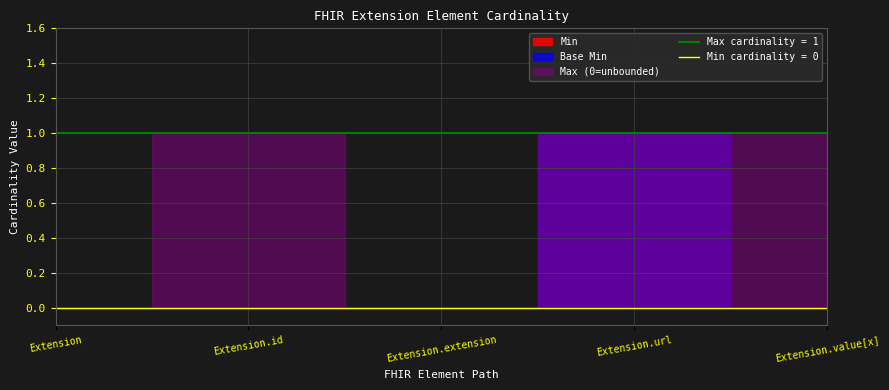

At how many categories does at least one series exceed 0?

3